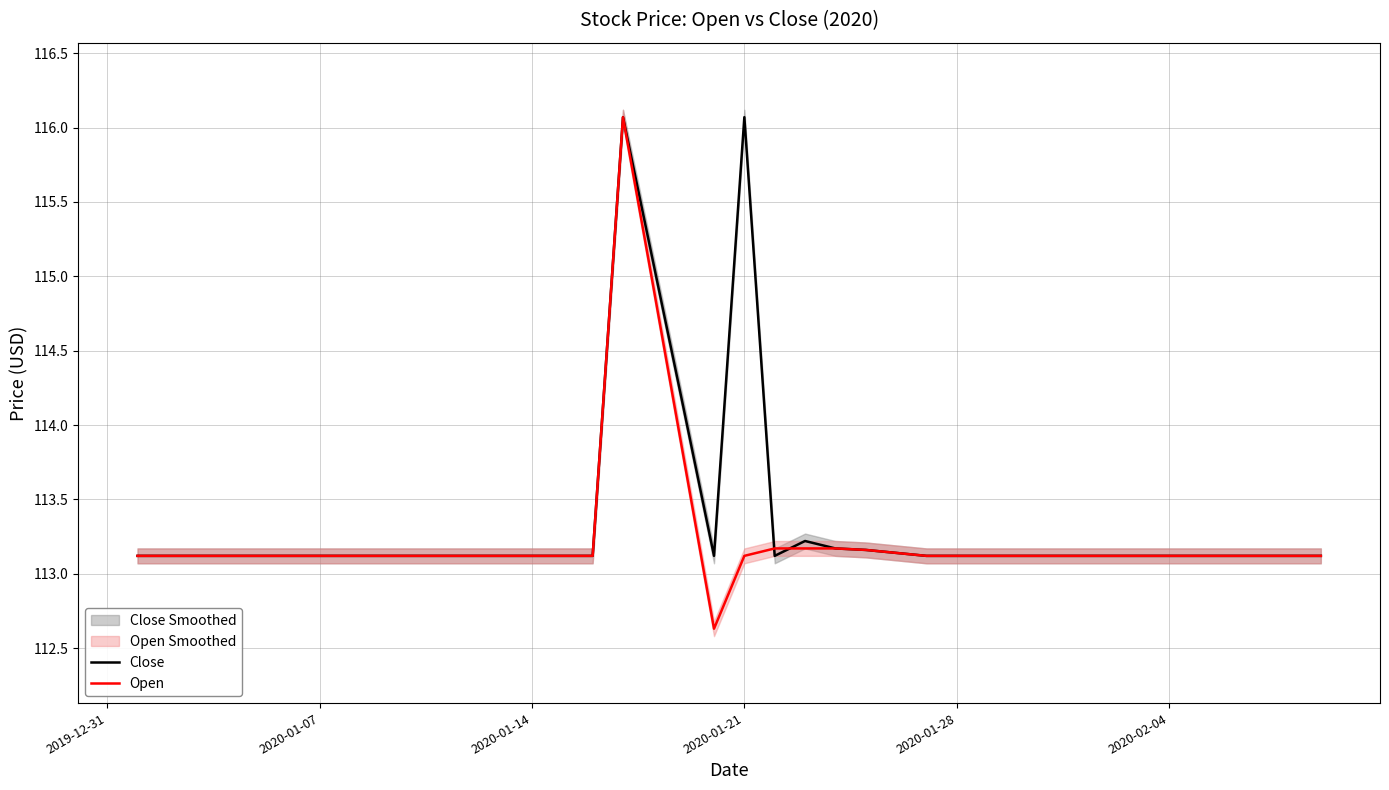

List the series in order of their peak value, lowest first.

Close, Open